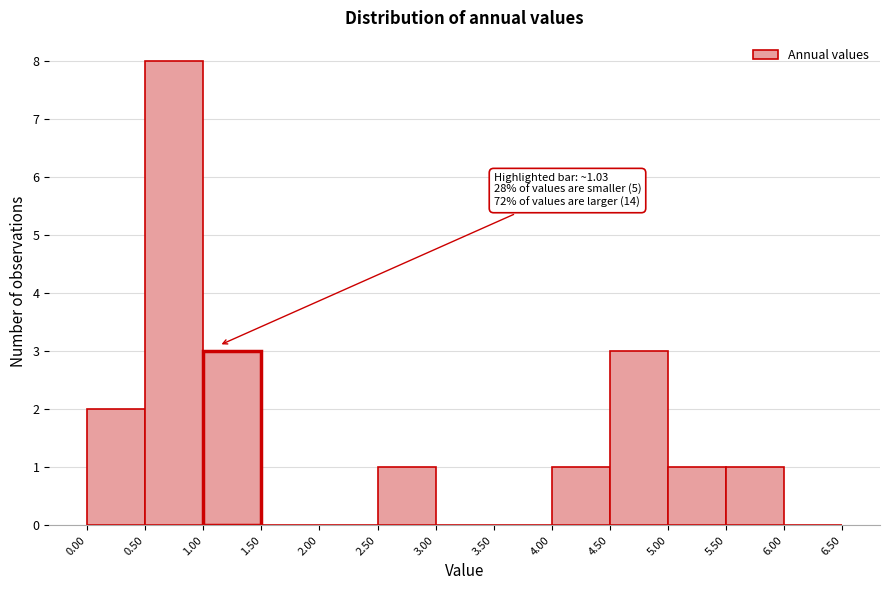

Which range on the x-axis has the tallest bar?

0.50 to 1.00